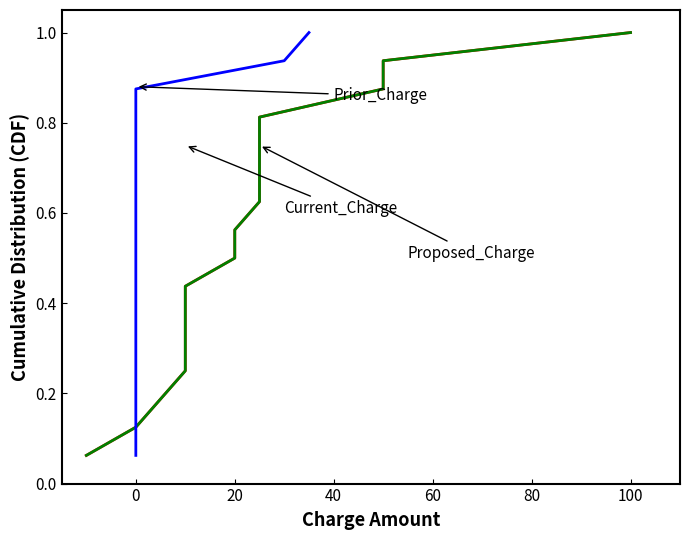

Rank the series by their maximum value, from lowest to highest.

Current_Charge, Proposed_Charge, Prior_Charge